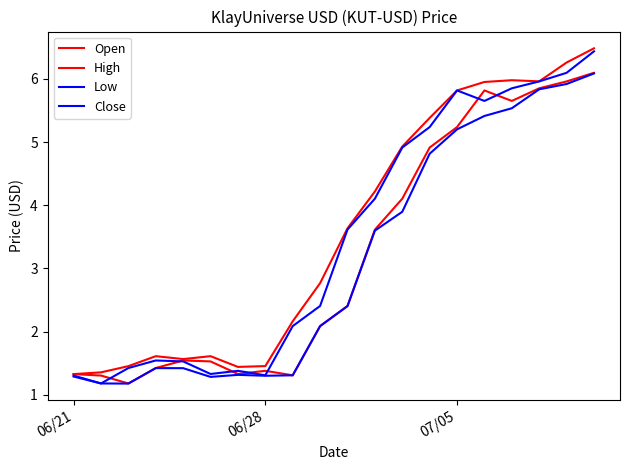

Is this an area chart (filled region under the line)?

No